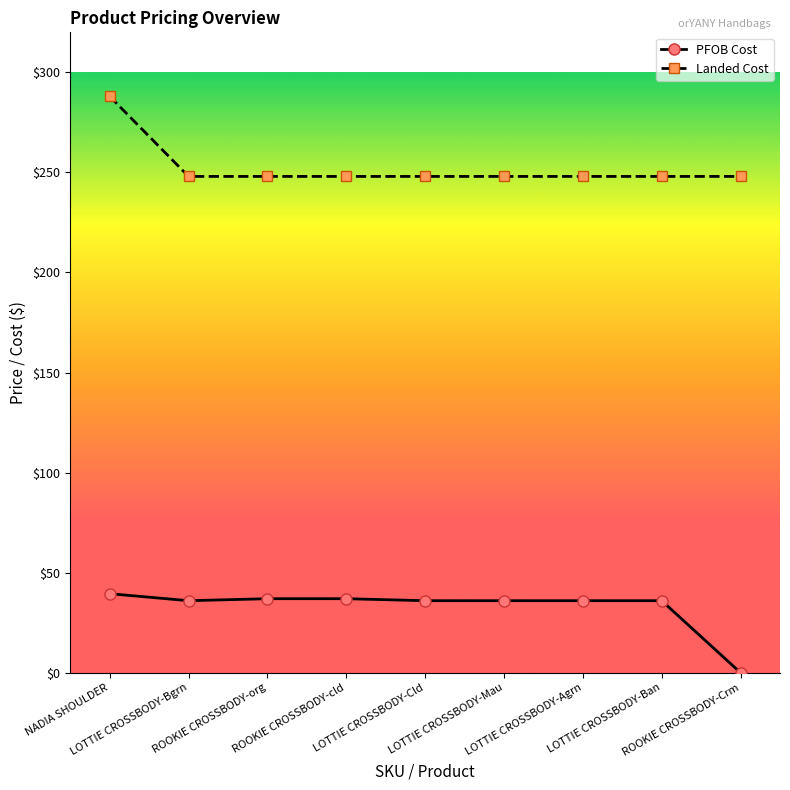

True or false: Landed Cost and PFOB Cost cross at least once.

False